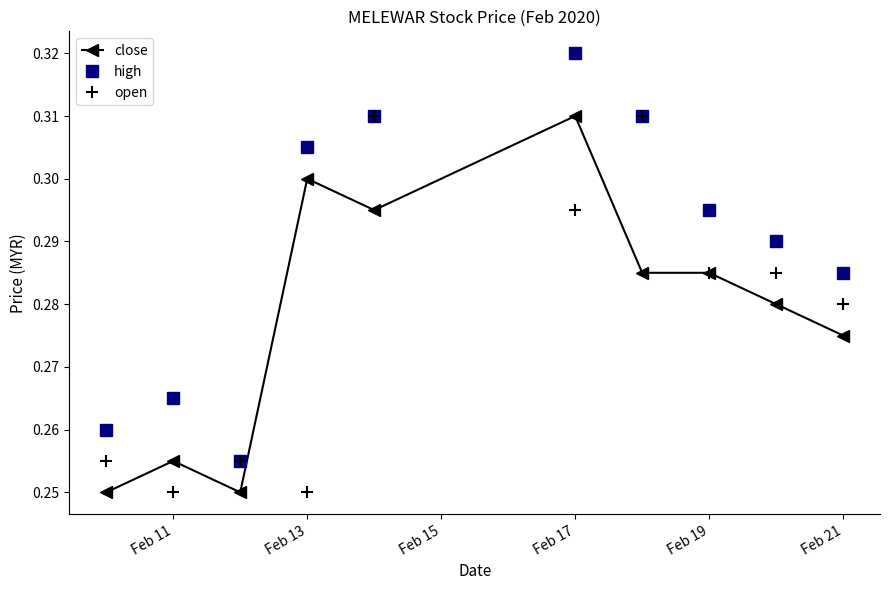

In high, how many points are higher than both neighbors (excluding endpoints)?

2